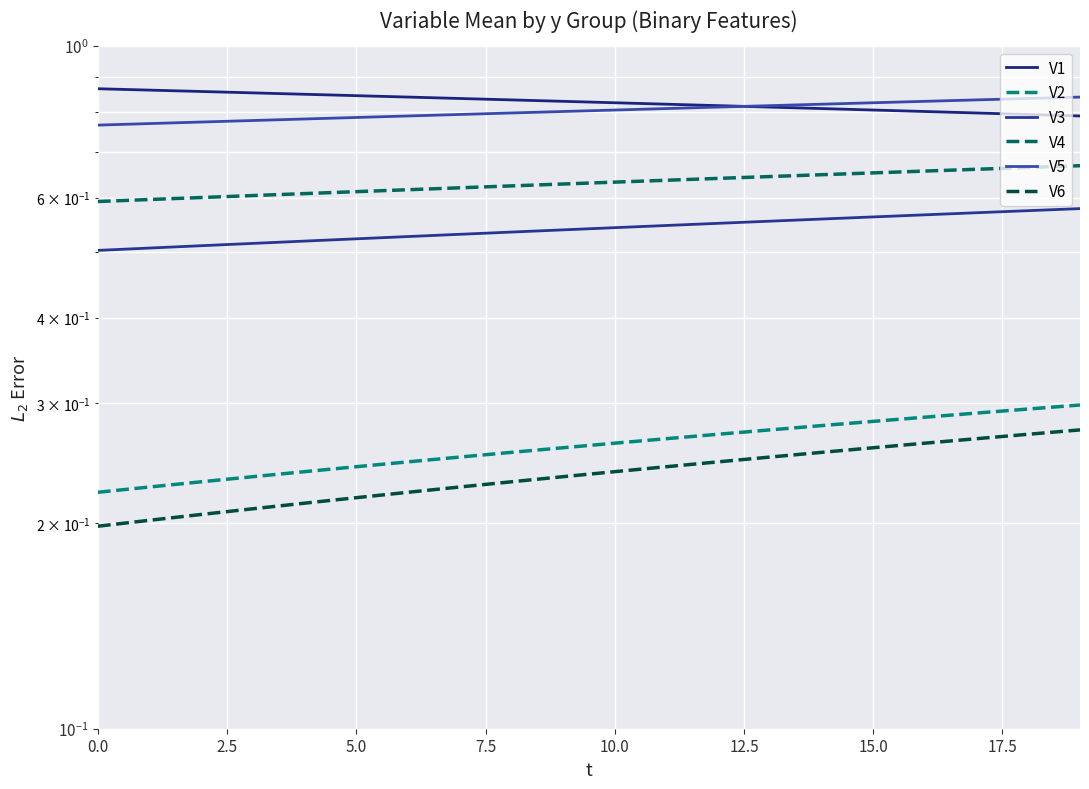

What is the average value of the V1 series?

0.8